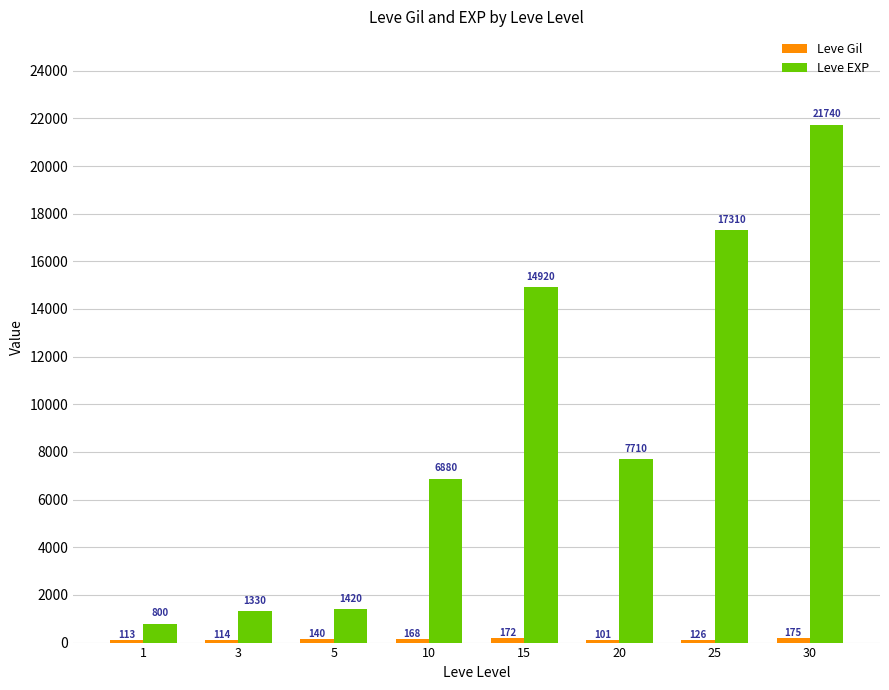

At which category does the chart reach its minimum across all series?

20